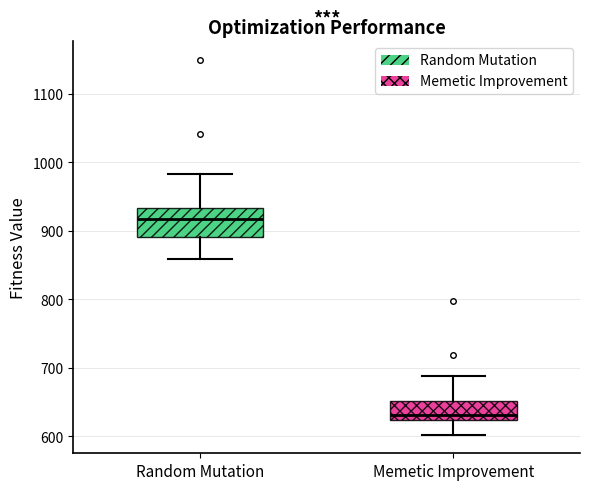

Which box's median line is the lowest?

Memetic Improvement